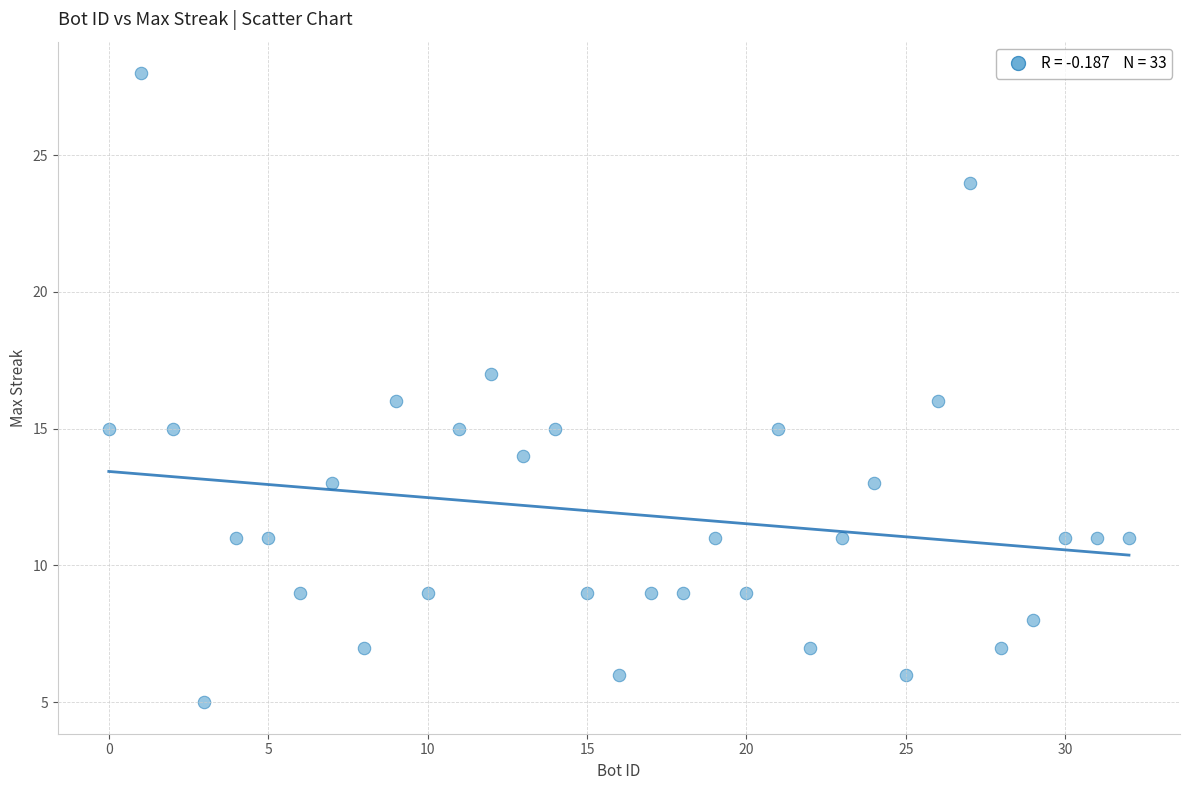

What is the range of Y values (max minus min)?

23